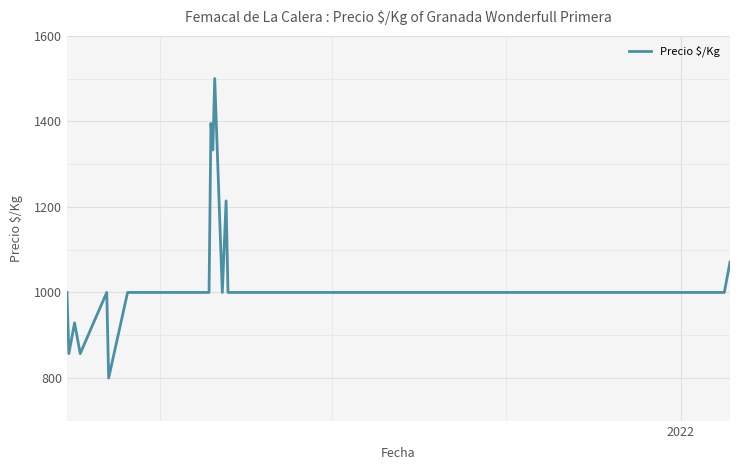

What is the minimum value shown in the chart?

800